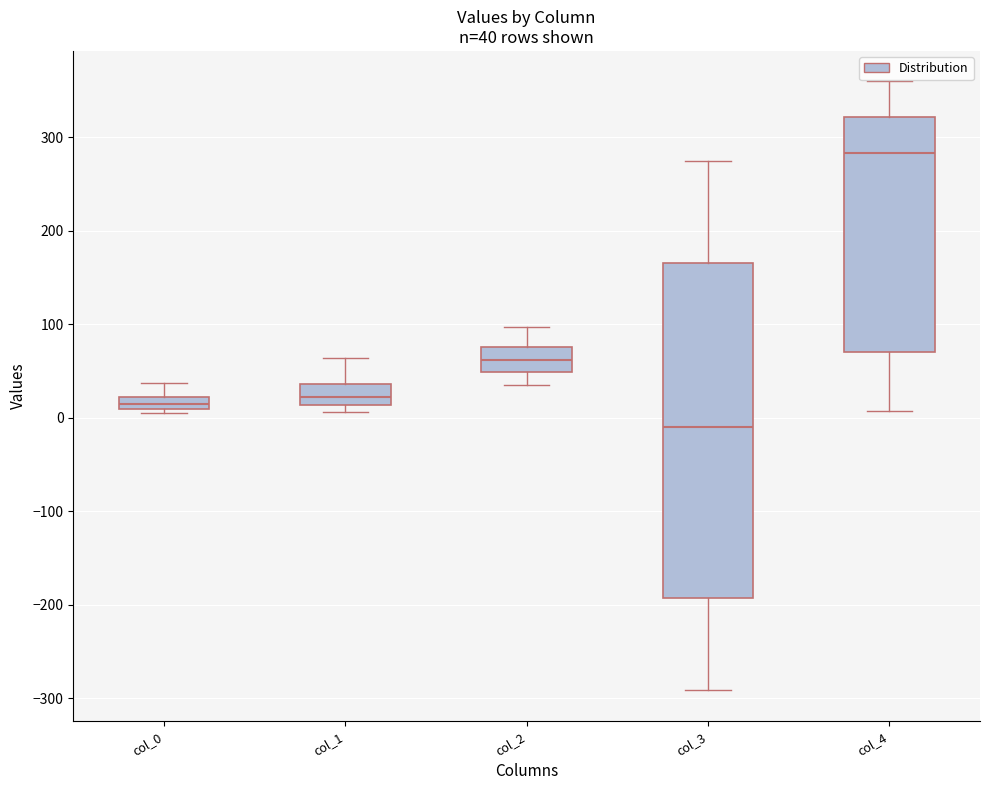

Which box has the lowest median line?

col_3